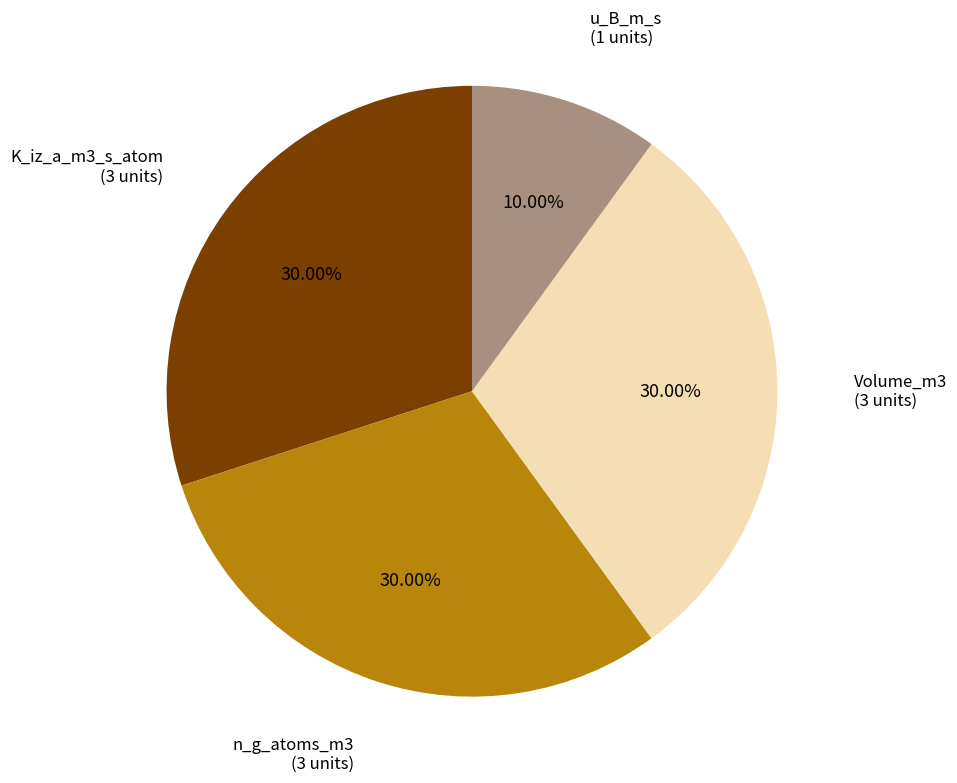

Does any single category account for the majority?

No